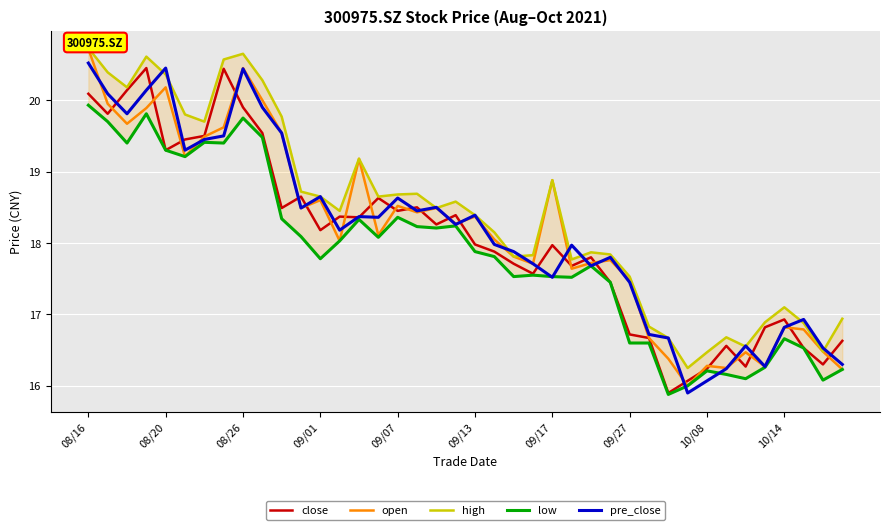

What is the lowest value of the close series?

15.9